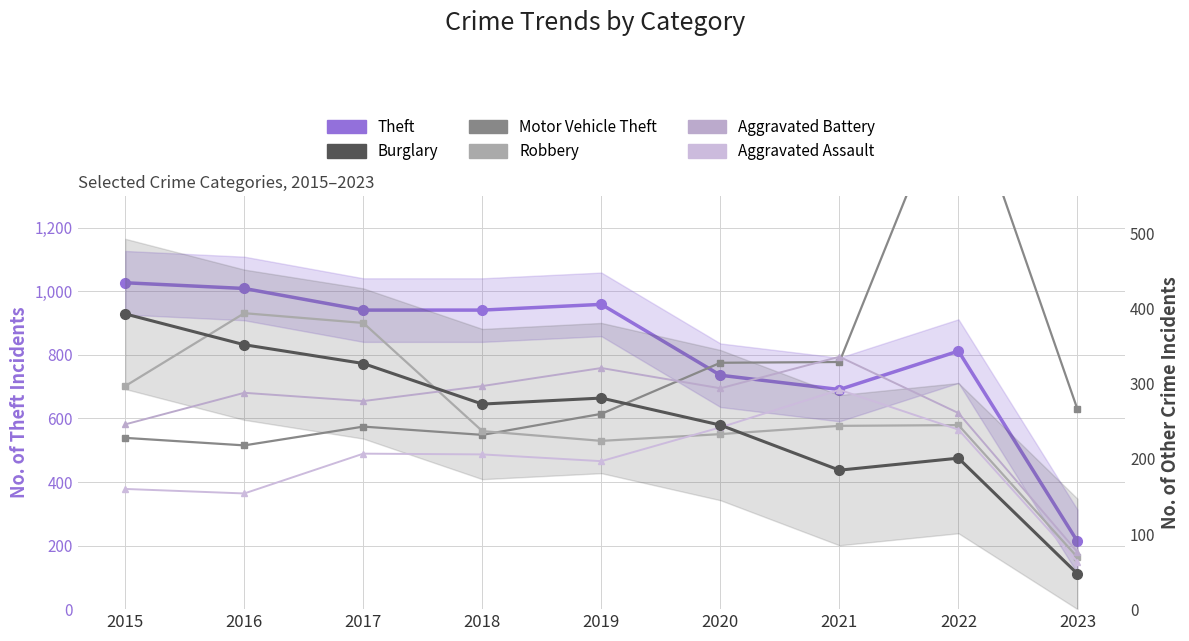

Reading right to left, extract all data points from this chart.

Theft: 2023=213	2022=812	2021=691	2020=736	2019=959	2018=941	2017=941	2016=1009	2015=1027
Burglary: 2023=47	2022=201	2021=185	2020=245	2019=281	2018=273	2017=327	2016=352	2015=393
Motor Vehicle Theft: 2023=266	2022=722	2021=329	2020=328	2019=260	2018=232	2017=243	2016=218	2015=228
Robbery: 2023=69	2022=245	2021=244	2020=233	2019=224	2018=237	2017=381	2016=394	2015=297
Aggravated Battery: 2023=76	2022=261	2021=336	2020=294	2019=321	2018=297	2017=277	2016=288	2015=246
Aggravated Assault: 2023=63	2022=239	2021=292	2020=242	2019=197	2018=206	2017=207	2016=154	2015=160